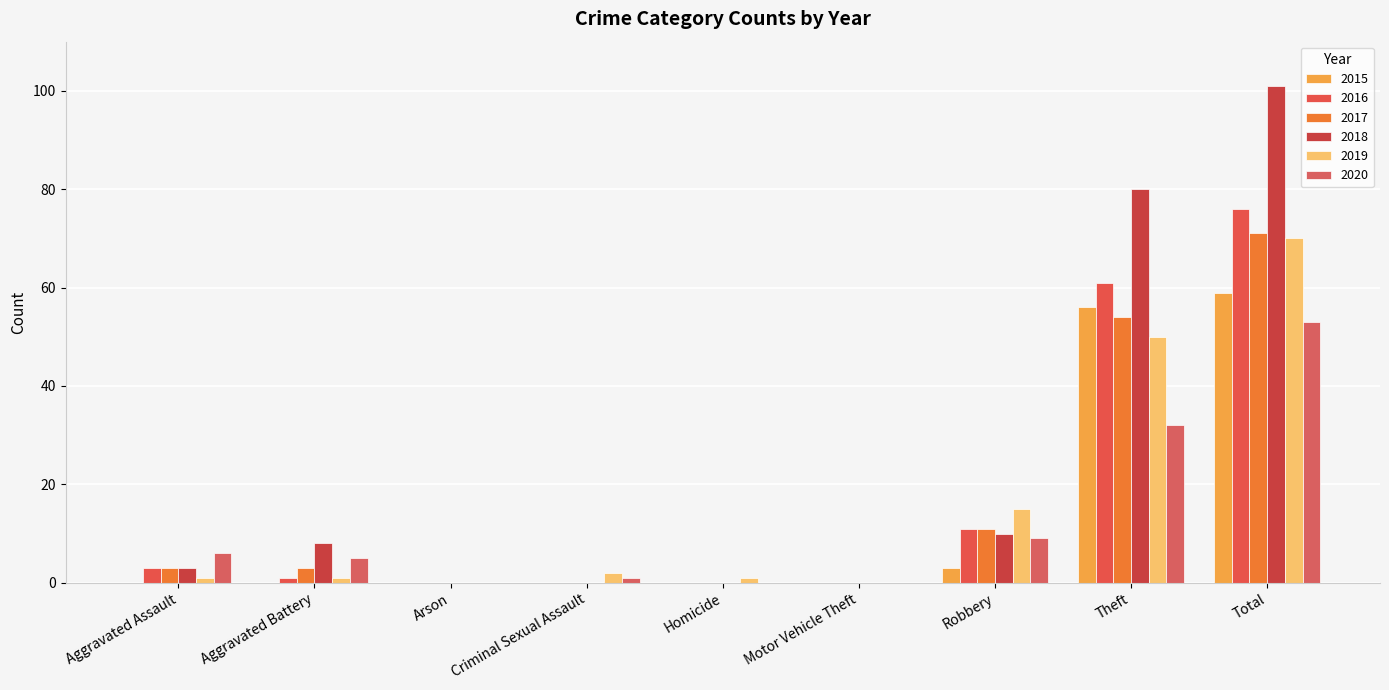

Are the bars grouped side by side (vs. stacked)?

Yes